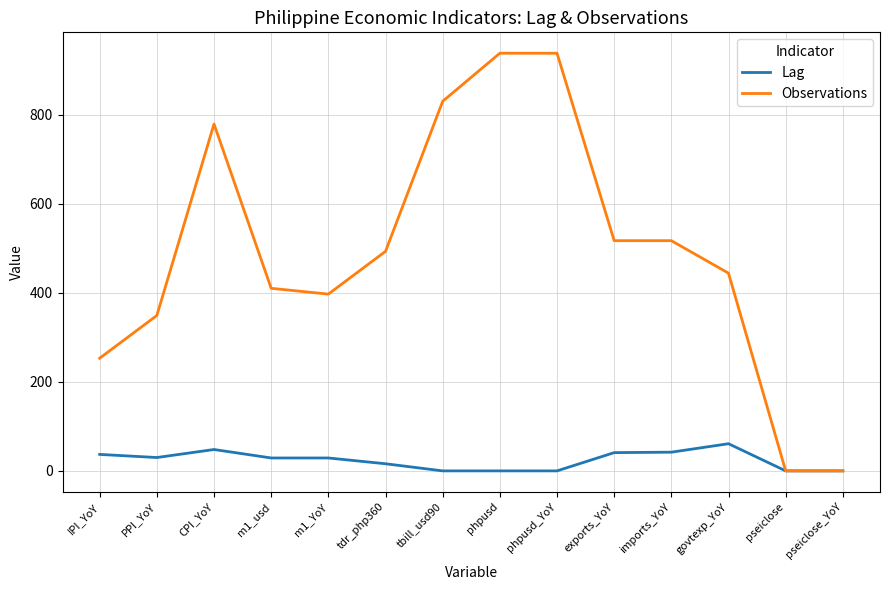

List the series in order of their overall mean, lowest first.

Lag, Observations